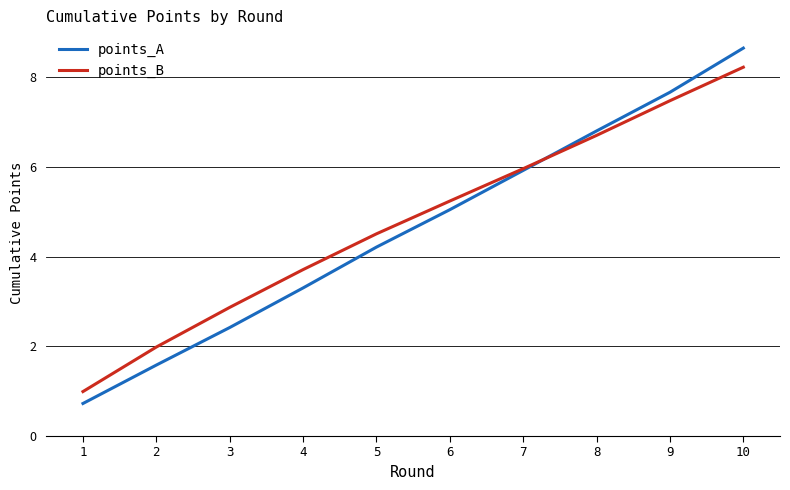

Reading right to left, what are all the values shown in this chart?

points_A: 8.6	7.7	6.8	5.9	5.0	4.2	3.3	2.4	1.6	0.7
points_B: 8.2	7.5	6.7	6.0	5.2	4.5	3.7	2.9	2.0	1.0